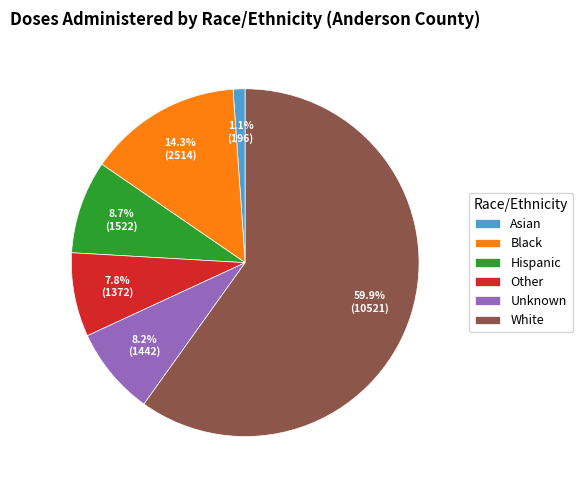

How many slices are in this pie chart?

6